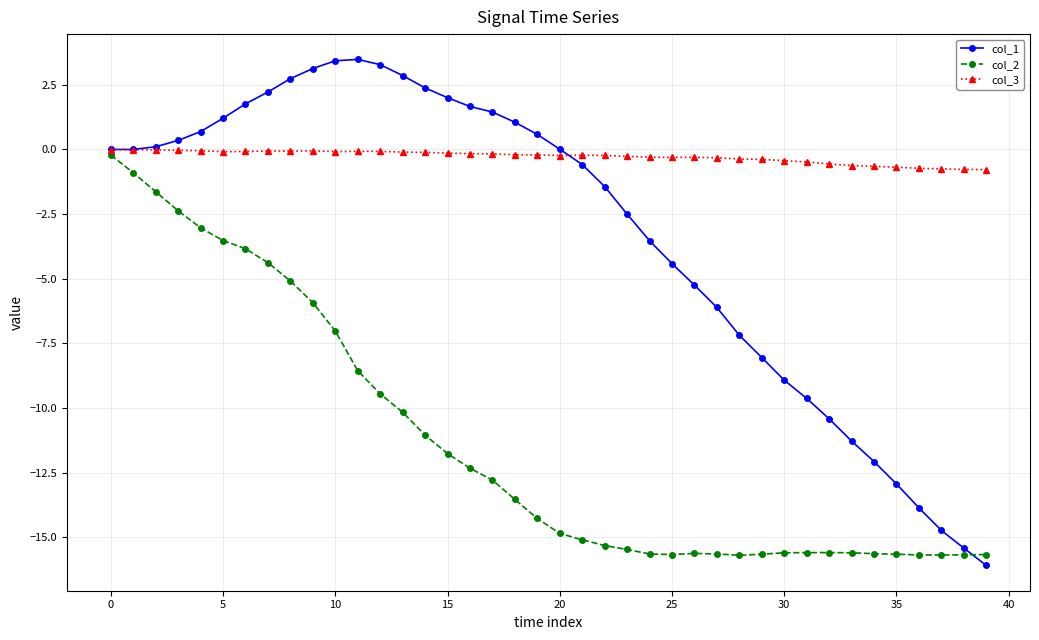

List the series in order of their overall mean, lowest first.

col_2, col_1, col_3